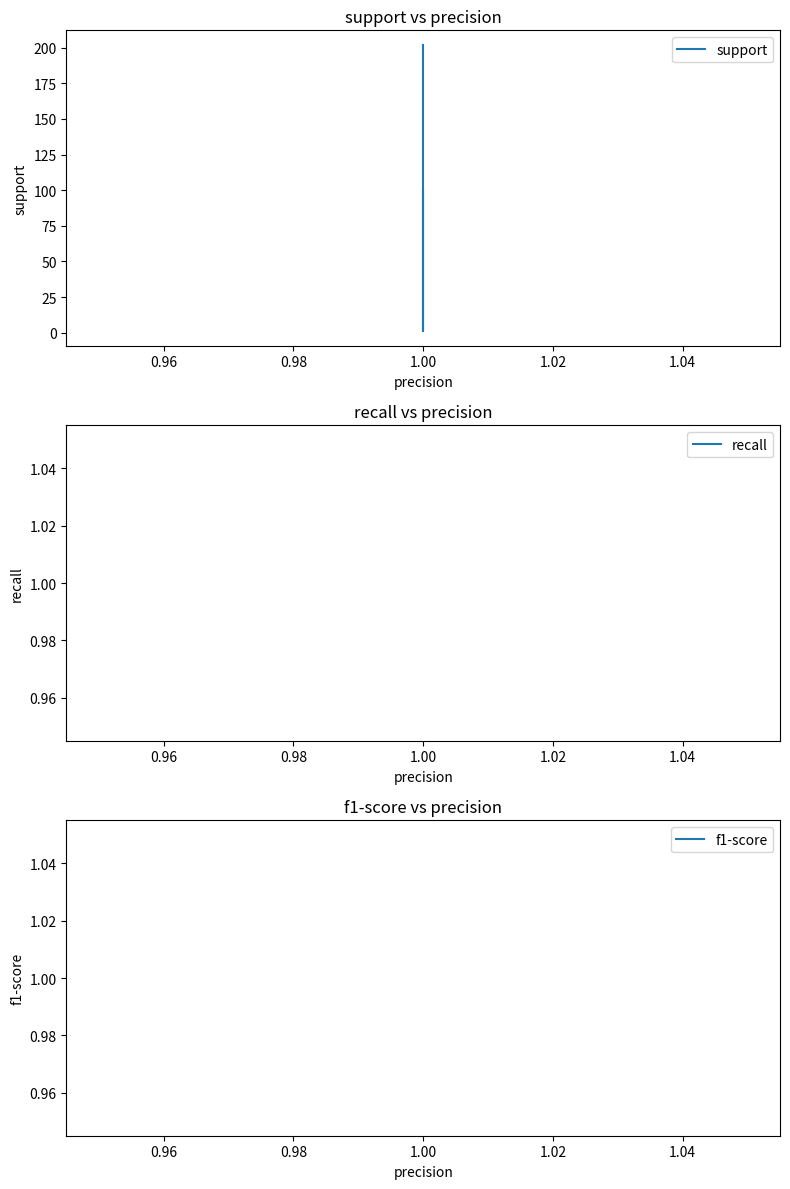

Between 0.98 and 0.96, which is larger?

0.96